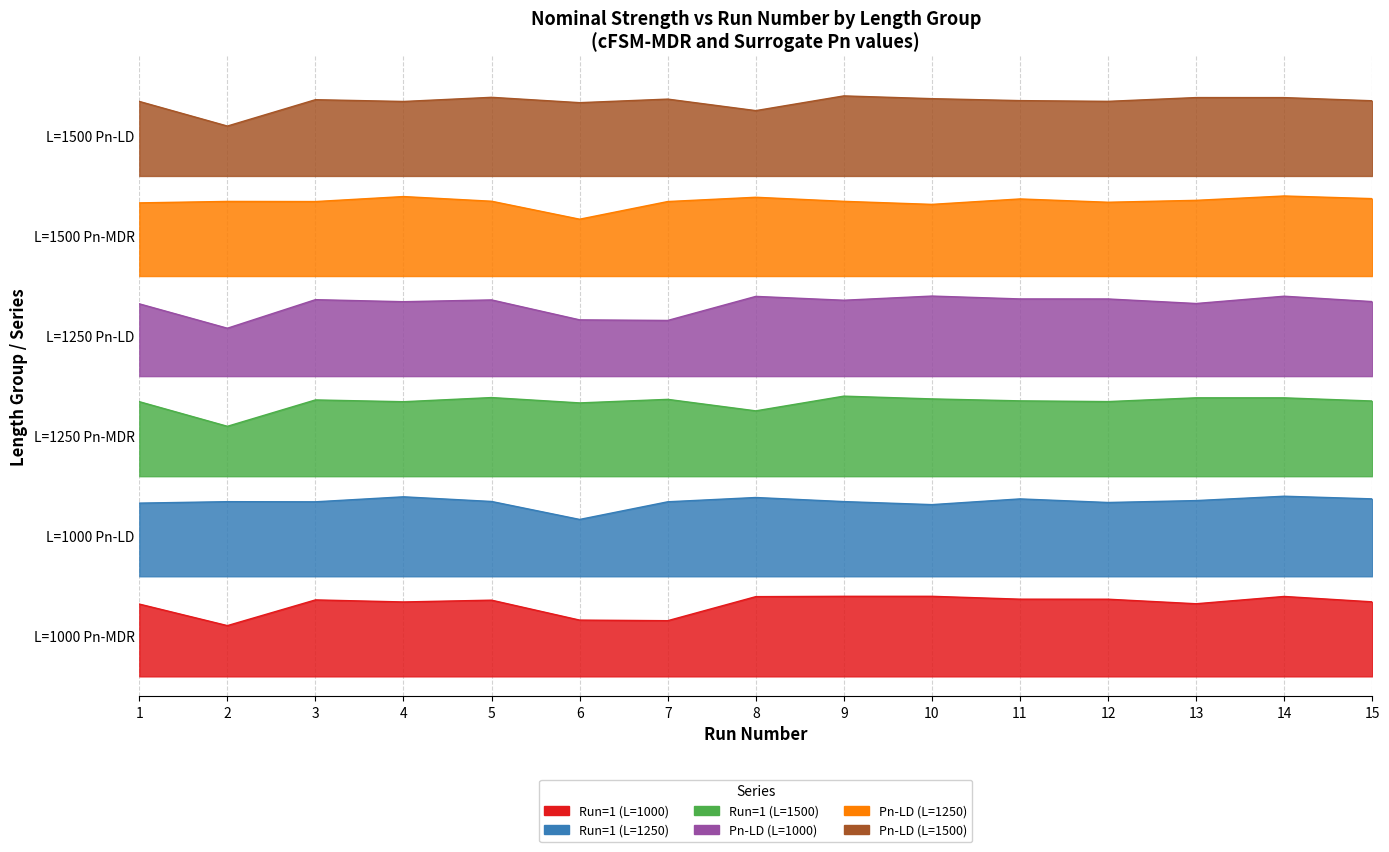

Reading left to right, list all the values displayed in this chart.

Run=1 (L=1000): 3.6	2.5	3.8	3.7	3.8	2.8	2.8	4.0	4.0	4.0	3.9	3.9	3.6	4.0	3.7
Run=1 (L=1250): 8.7	8.7	8.7	9.0	8.7	7.8	8.7	8.9	8.7	8.6	8.9	8.7	8.8	9.0	8.9
Run=1 (L=1500): 28.7	27.5	28.8	28.7	28.9	28.7	28.8	28.3	29.0	28.9	28.8	28.7	28.9	28.9	28.8
Pn-LD (L=1000): 18.6	17.4	18.8	18.7	18.8	17.8	17.8	19.0	18.8	19.0	18.9	18.9	18.6	19.0	18.7
Pn-LD (L=1250): 23.7	23.7	23.7	24.0	23.7	22.8	23.7	23.9	23.7	23.6	23.9	23.7	23.8	24.0	23.9
Pn-LD (L=1500): 13.7	12.5	13.8	13.7	13.9	13.7	13.8	13.3	14.0	13.9	13.8	13.7	13.9	13.9	13.8